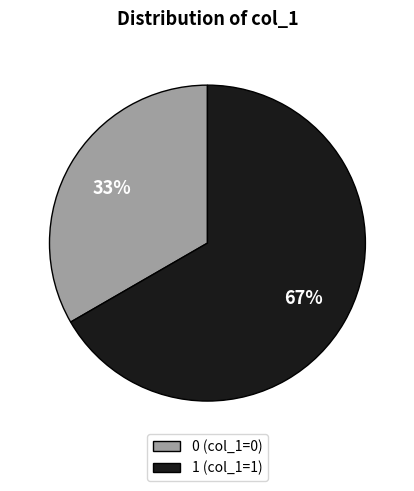

How many segments does this pie chart have?

2